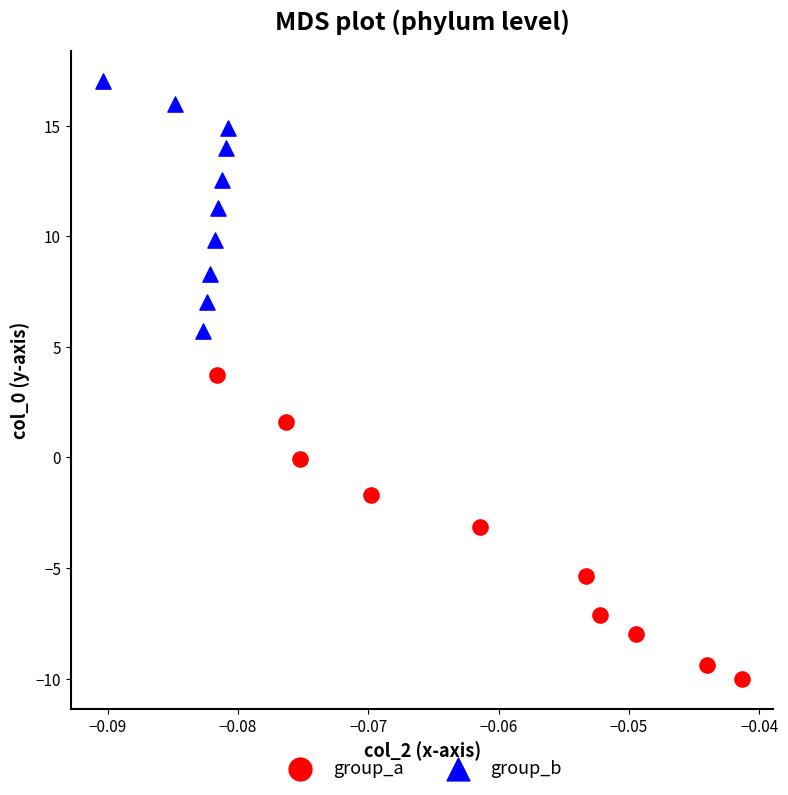

Which series contains the highest Y value?

group_b